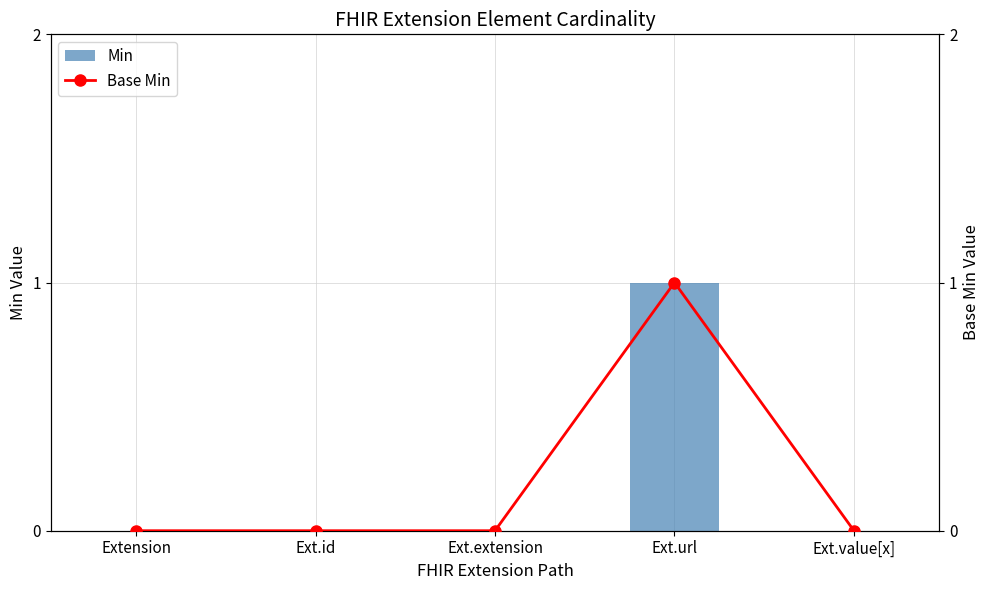

Reading left to right, list all the values displayed in this chart.

Min: 0	0	0	1	0
Base Min: 0	0	0	1	0